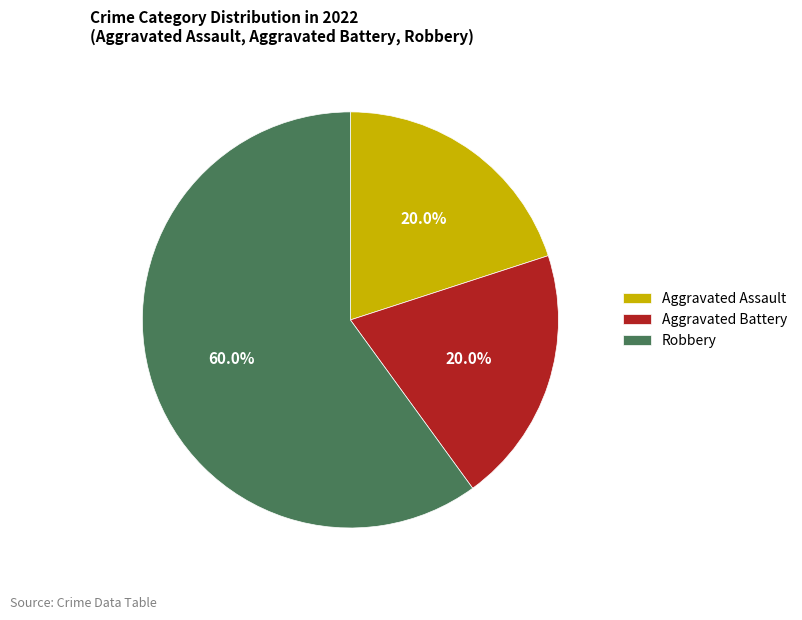

What percentage is the Aggravated Battery slice, to the nearest percent?

20%